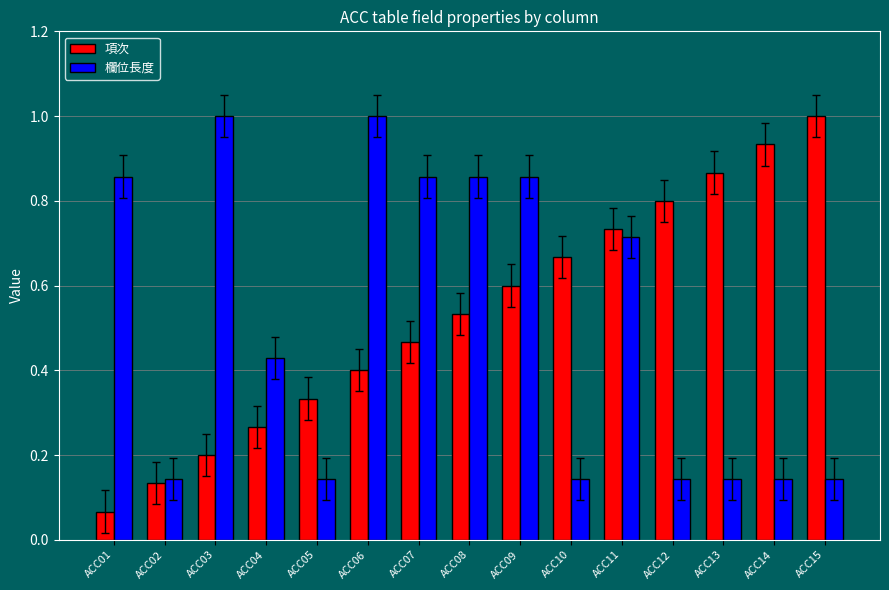

How many bars are there in each group?

2